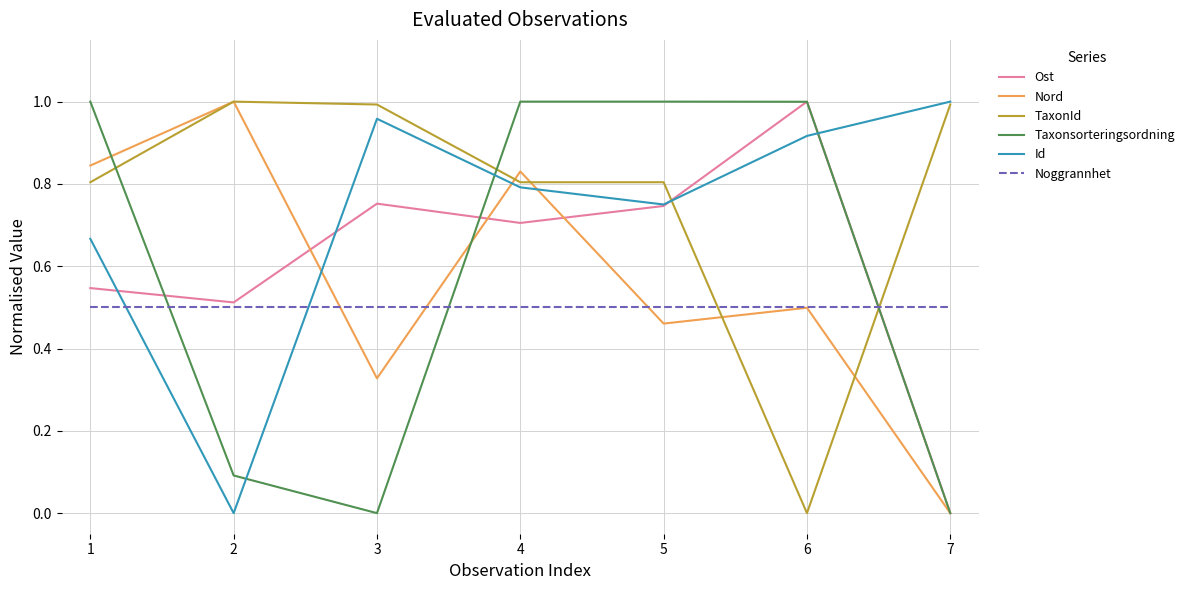

How many interior local valleys does the Id series have?

2